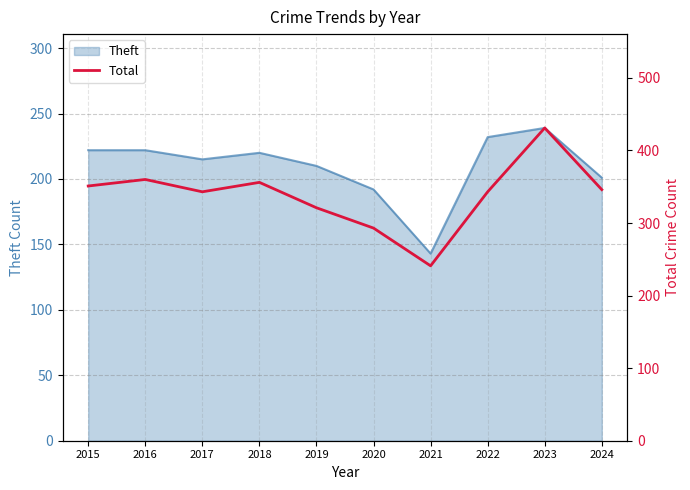

Which category has the highest value in the Theft series?

2023